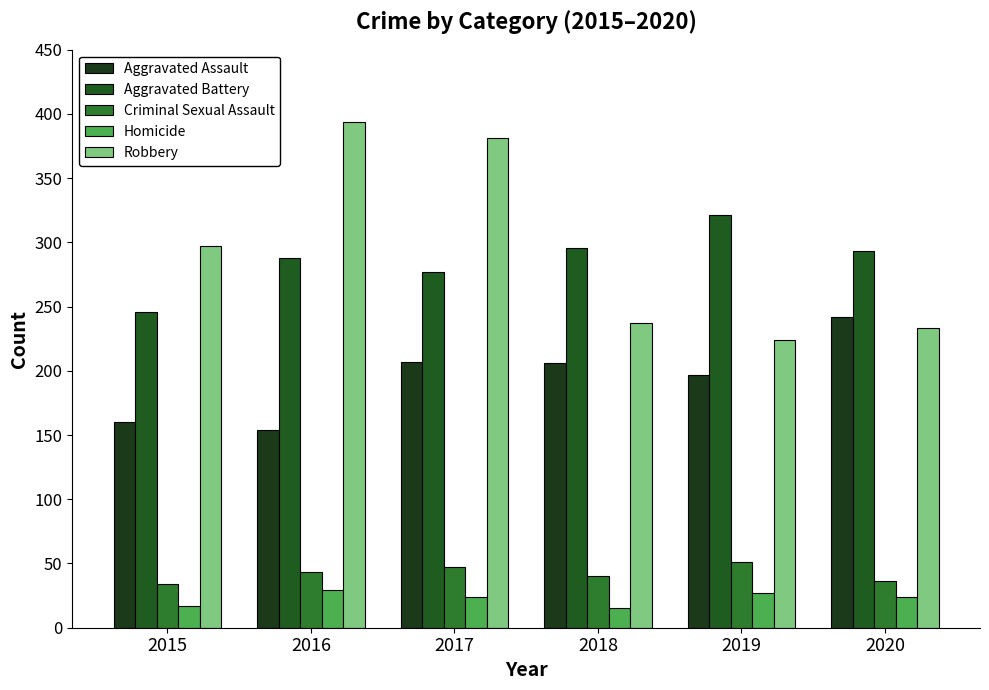

What is the average value of the Aggravated Assault series?

194